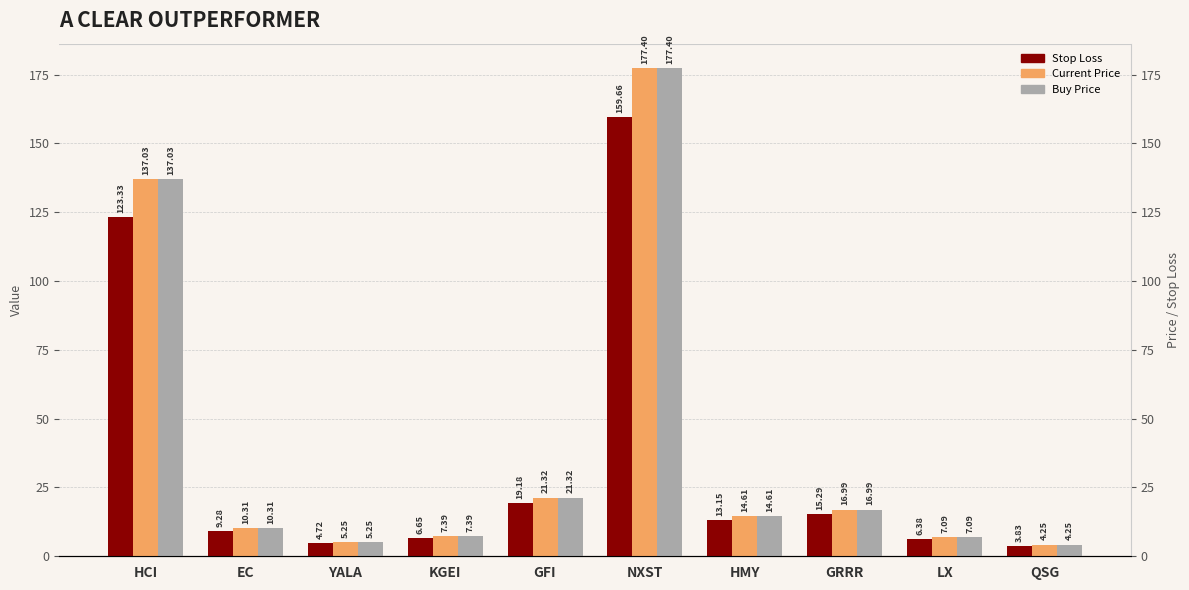

Are the bars horizontal?

No